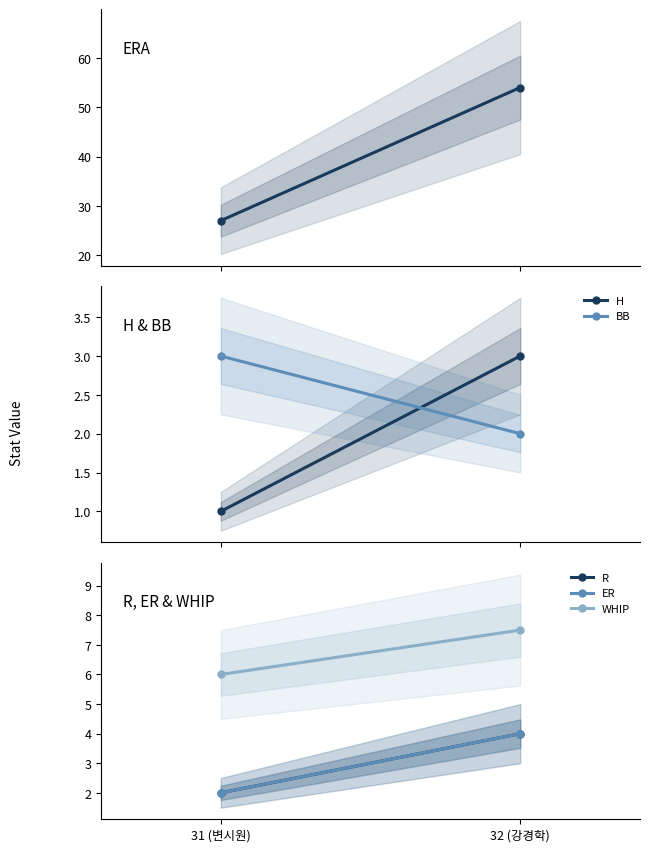

What is the spread (max minus min) of values at 32 (강경학)?

52.0